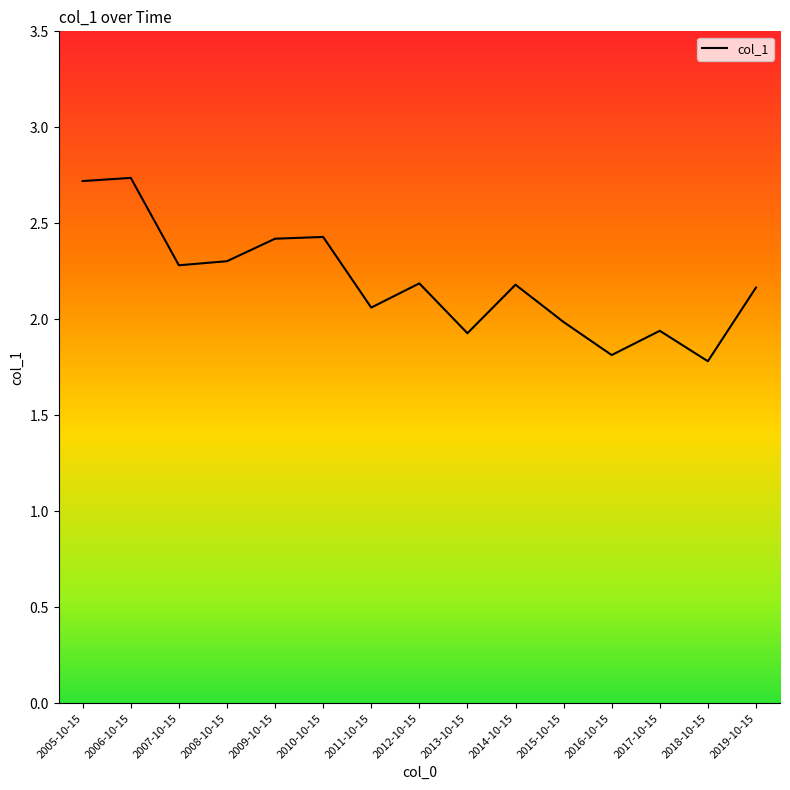

Which has a higher value, 2007-10-15 or 2009-10-15?

2009-10-15